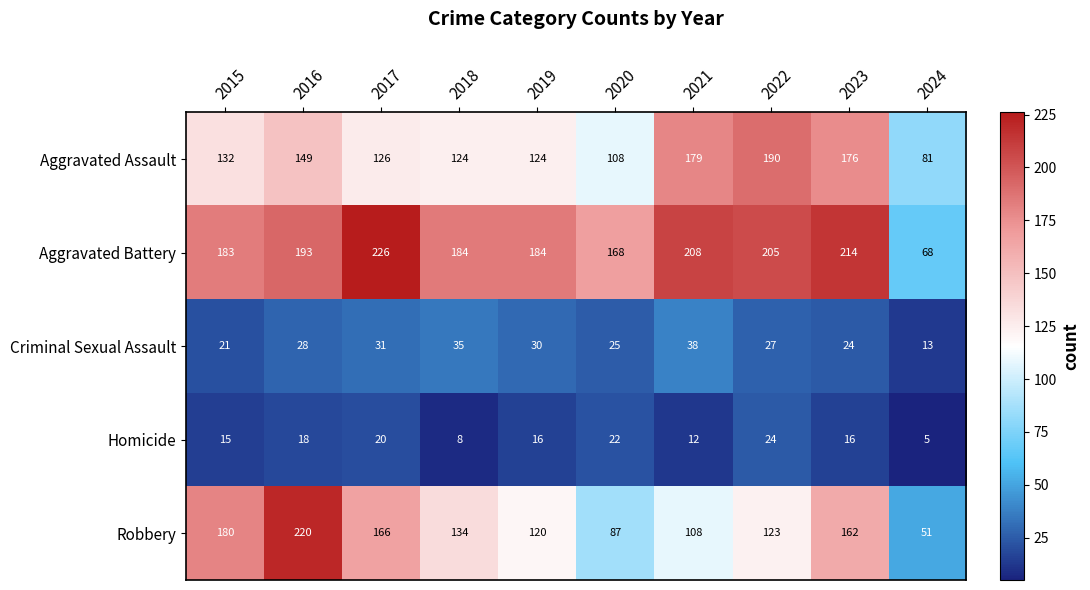

How many distinct data groups are displayed?

5